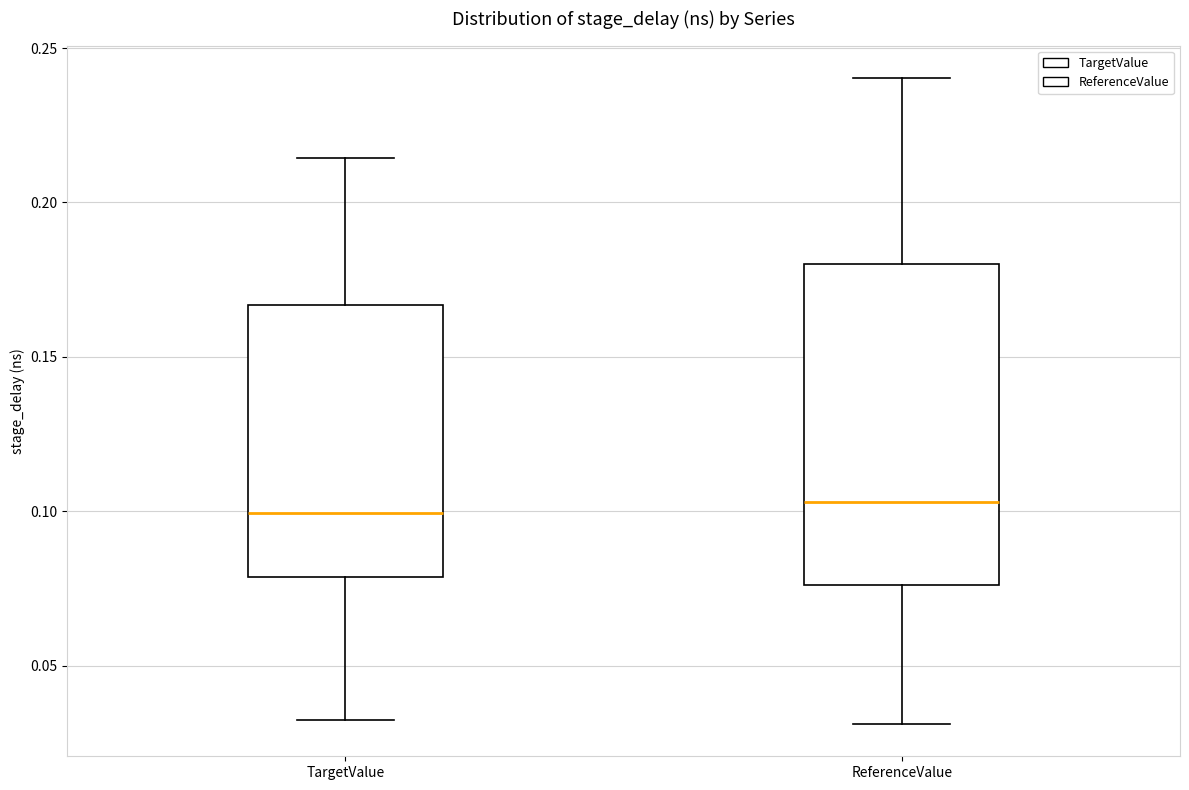

Where does the lower whisker of the box for ReferenceValue end on the y-axis? The values are not printed on the chart, so give them approximately, as read against the axis.

0.030